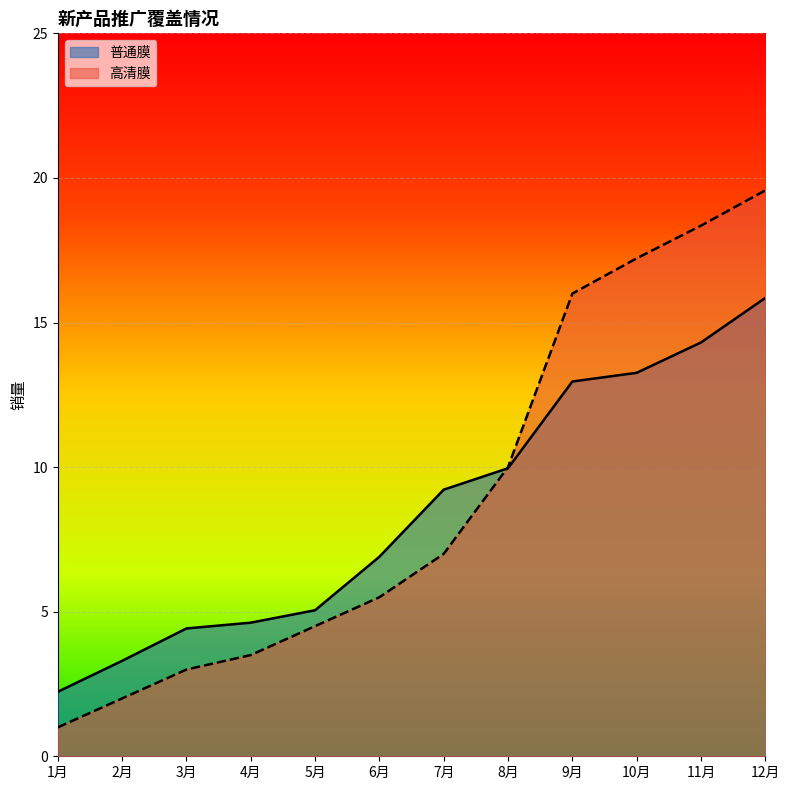

After their last crossing, which series has the higher values: 高清膜 or 普通膜?

高清膜